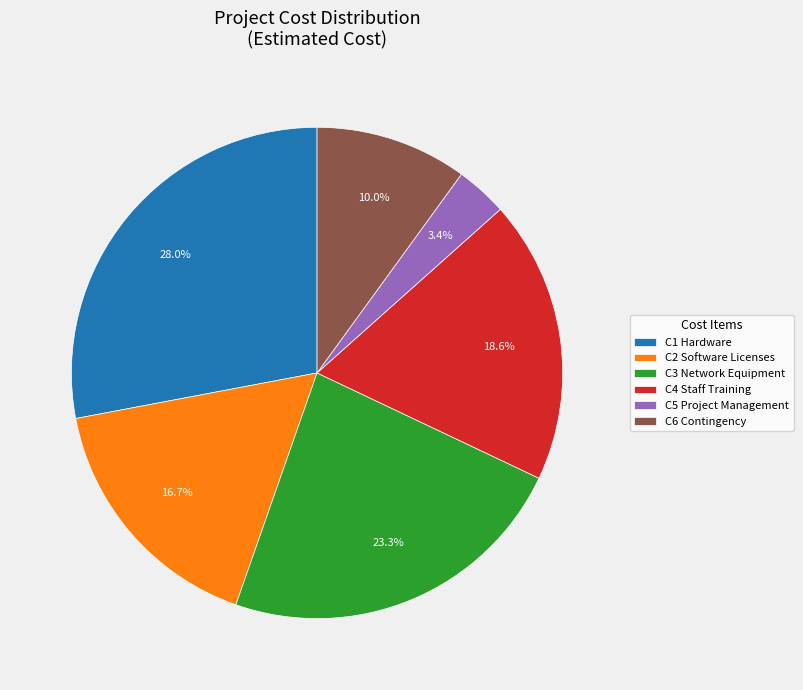

To the nearest percent, what is the difference between the C5 Project Management and C2 Software Licenses slice percentages?

13%